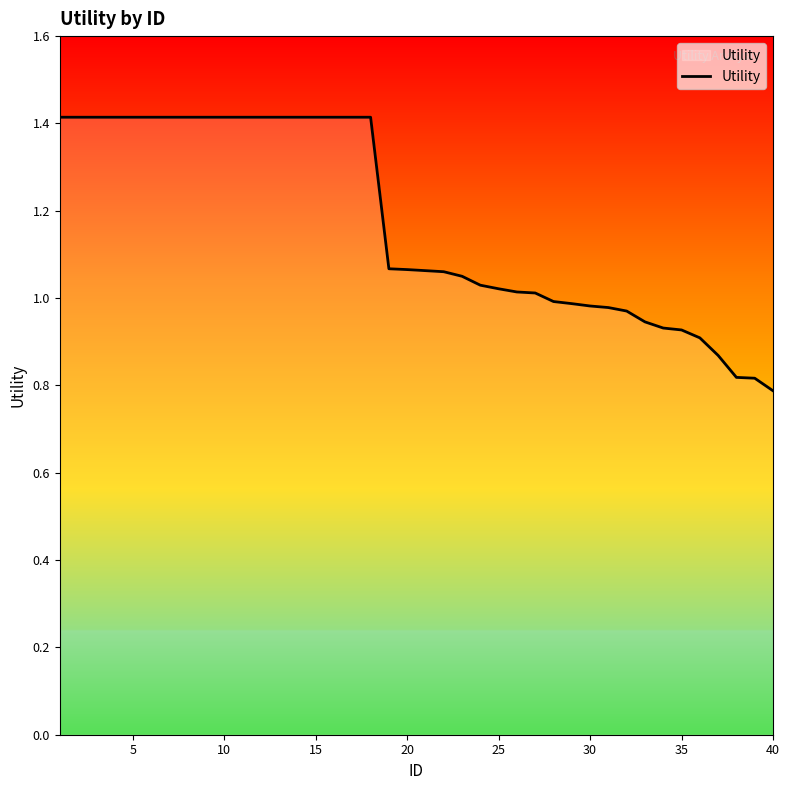

Does the chart display data point markers on the line(s)?

No